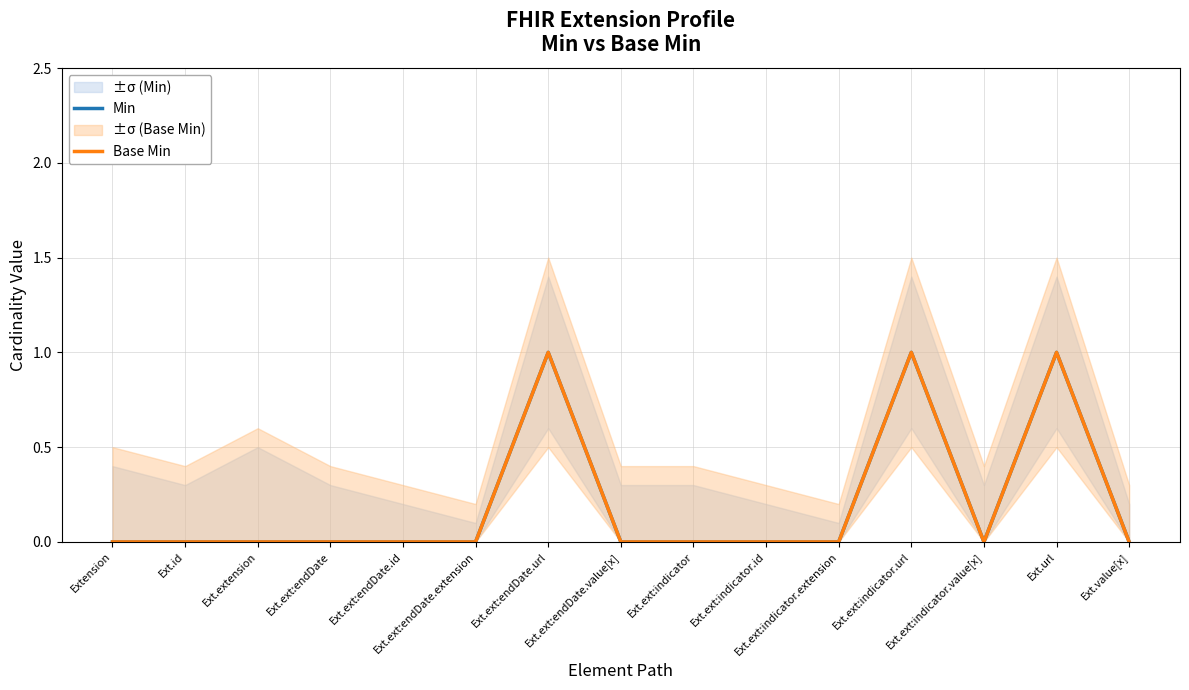

True or false: Base Min has a value of 0 at Ext.ext:indicator.id.

True